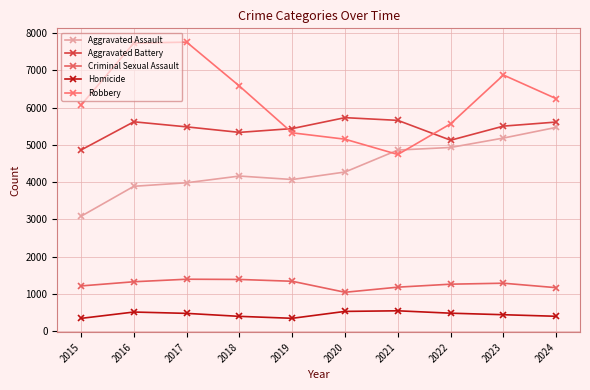

How many values in the Criminal Sexual Assault series are below 1288?

5